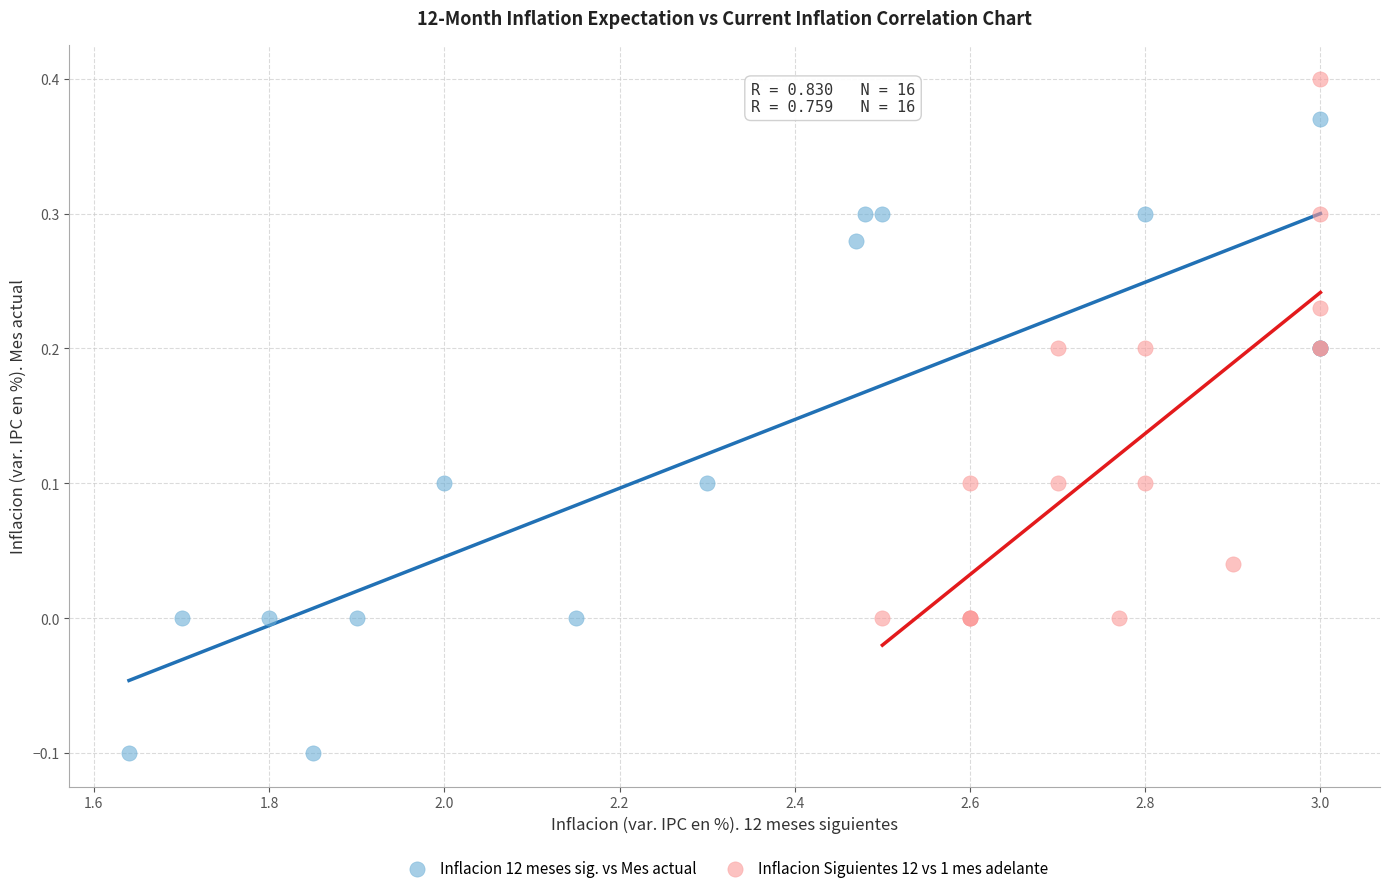

Which series reaches the minimum Y coordinate?

Inflacion 12 meses sig. vs Mes actual